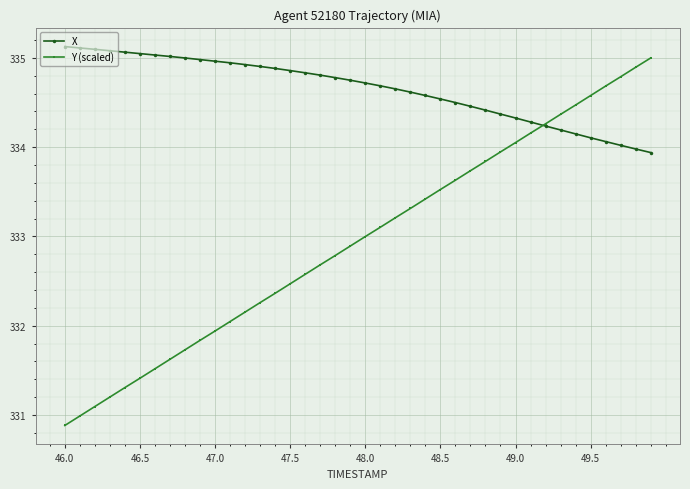

Which series has the largest total across all categories?

X